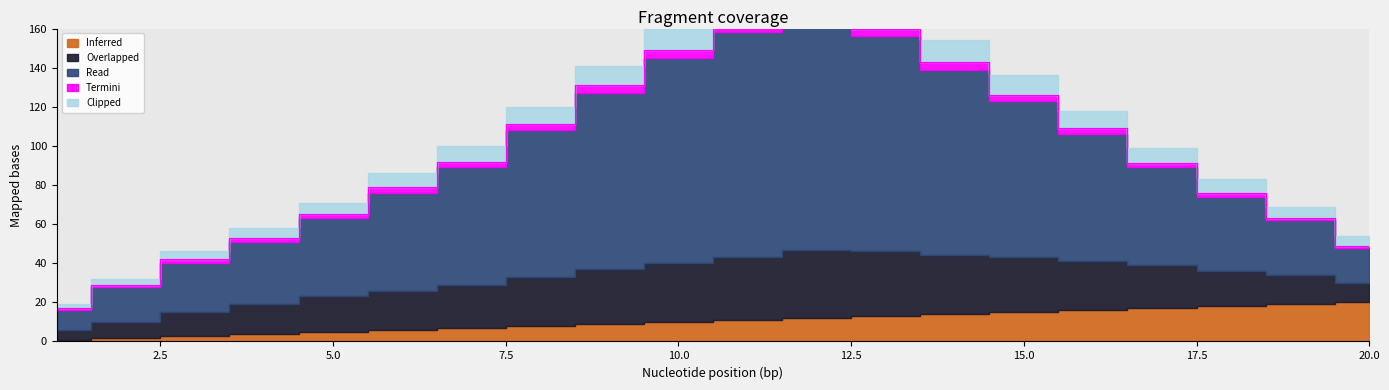

What is the sum of the Inferred values at 4 and 10?

14